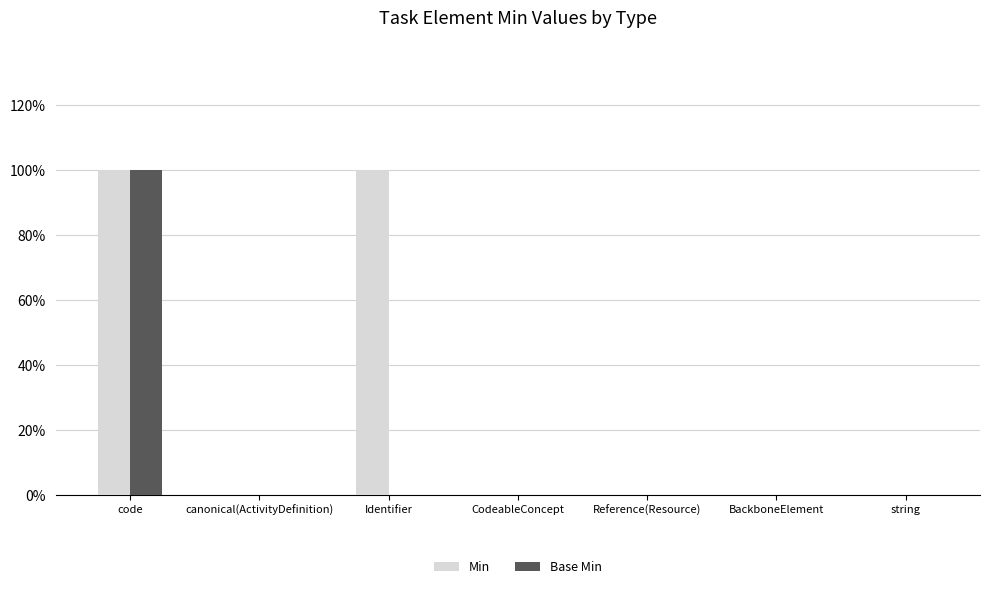

Are the bars grouped side by side (vs. stacked)?

Yes